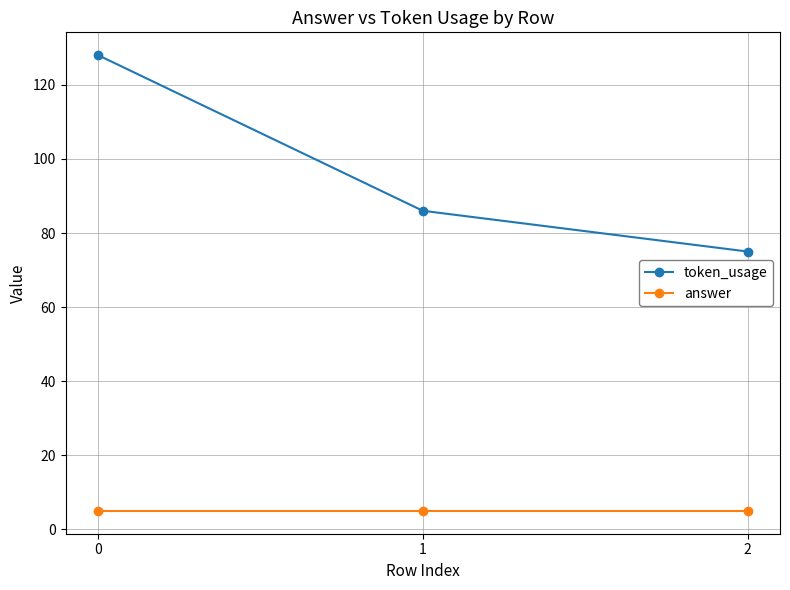

What is the maximum value shown in the chart?

128